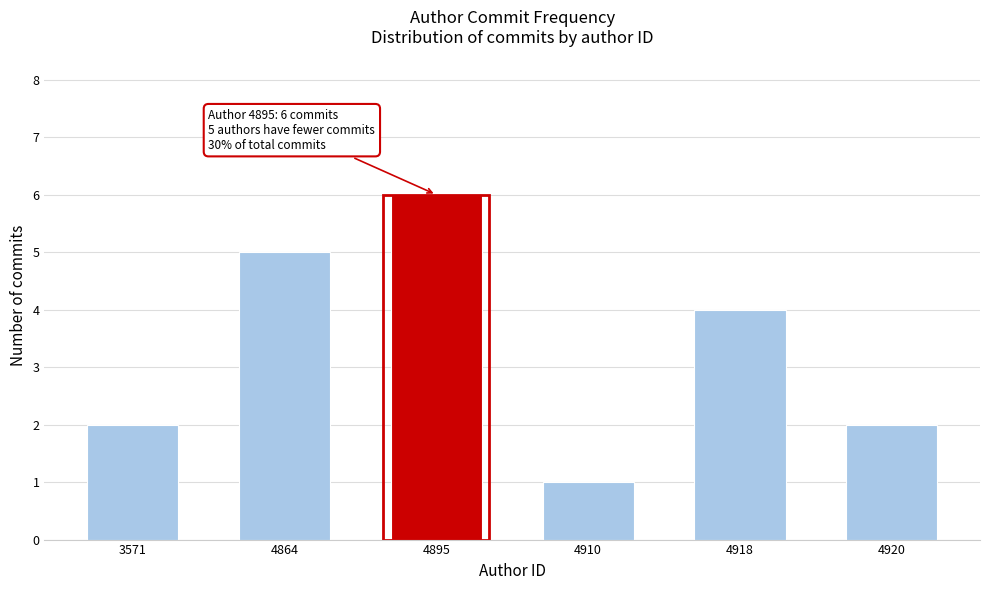

Reading left to right, what are all the values shown in this chart?

3571=2	4864=5	4895=6	4910=1	4918=4	4920=2